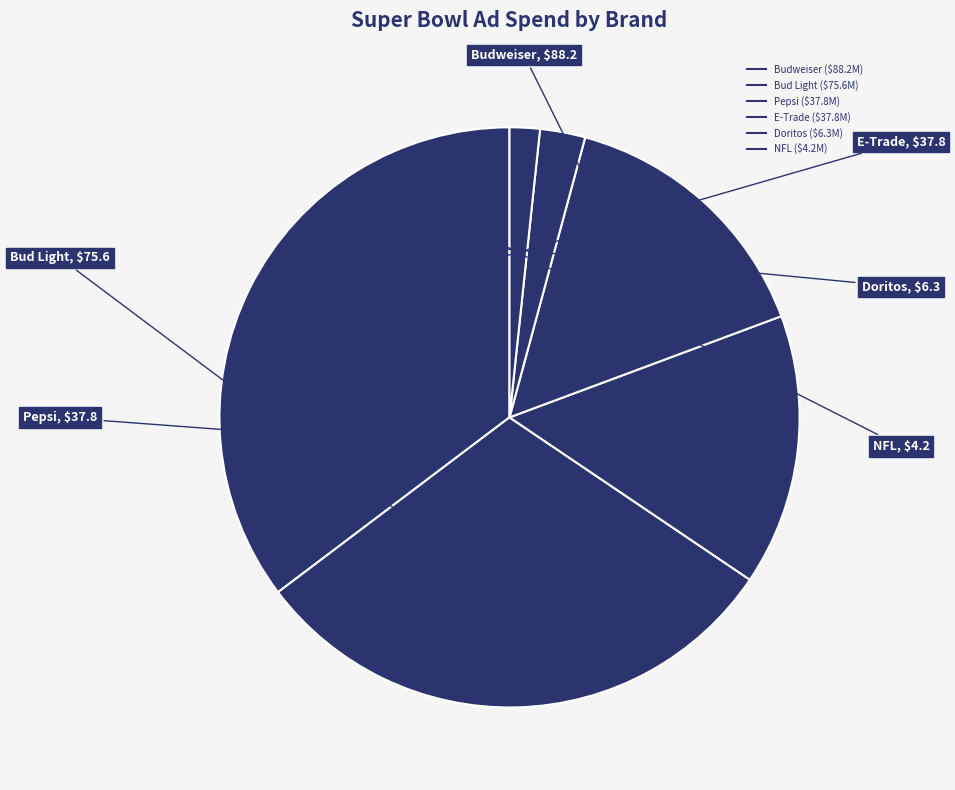

How many slices are in this pie chart?

6